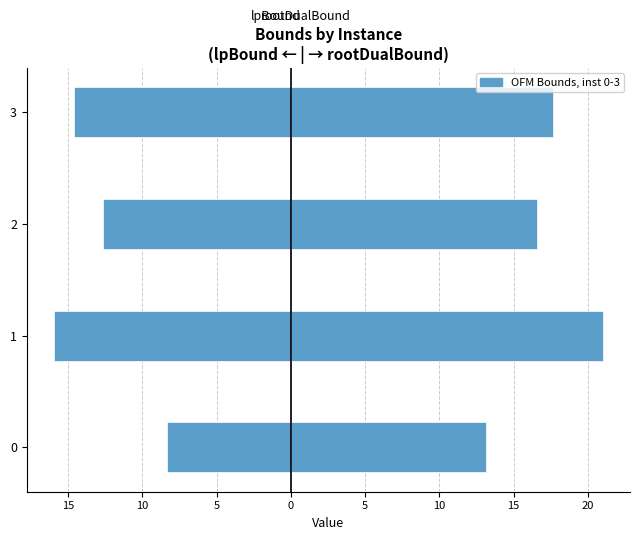

How many distinct data groups are displayed?

2